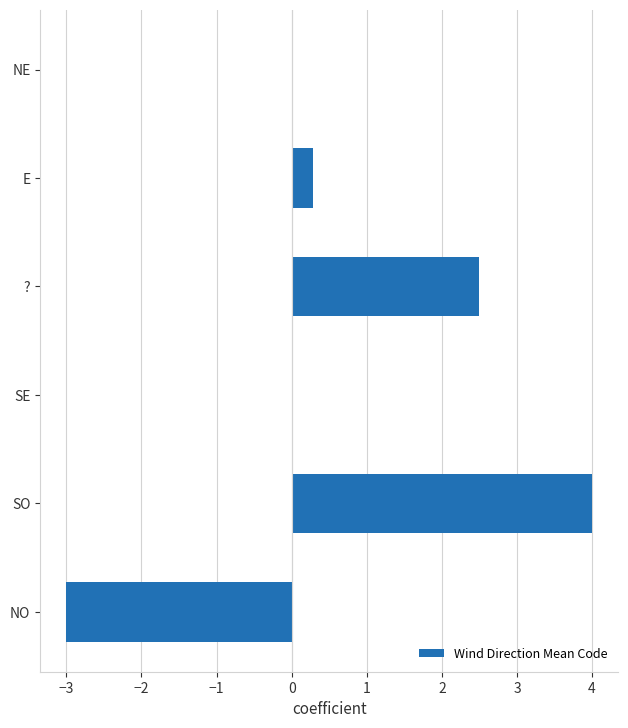

The chart shows a value of 1.7 at SO. True or false?

False